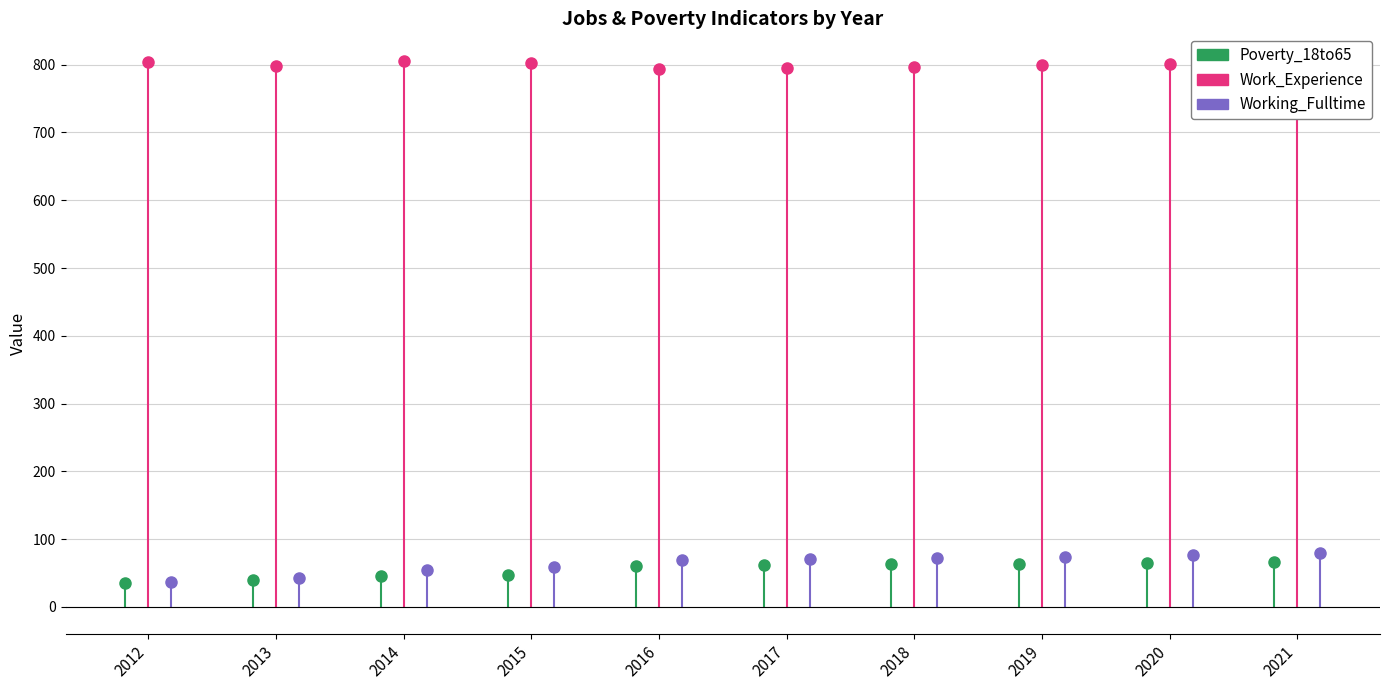

What is the difference between the maximum and minimum values in the Work_Experience series?

12